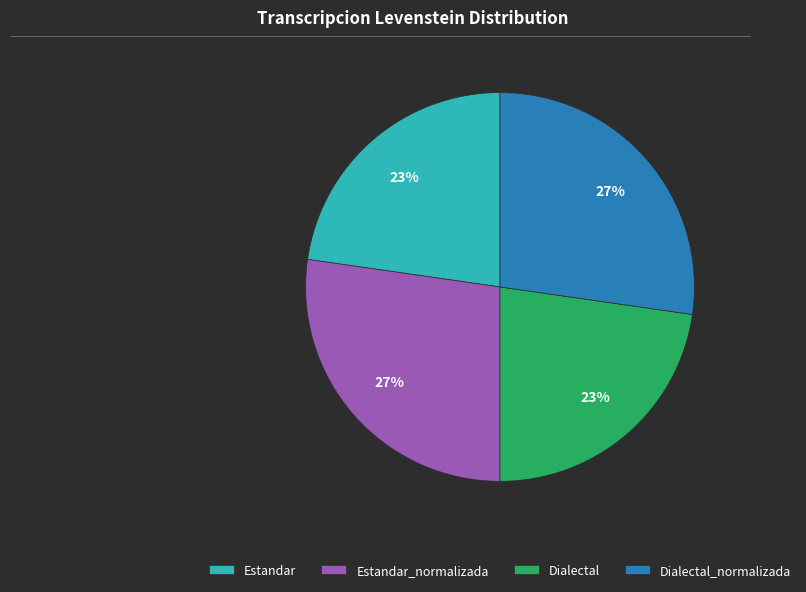

Is the sum of Estandar and Dialectal greater than half?

No